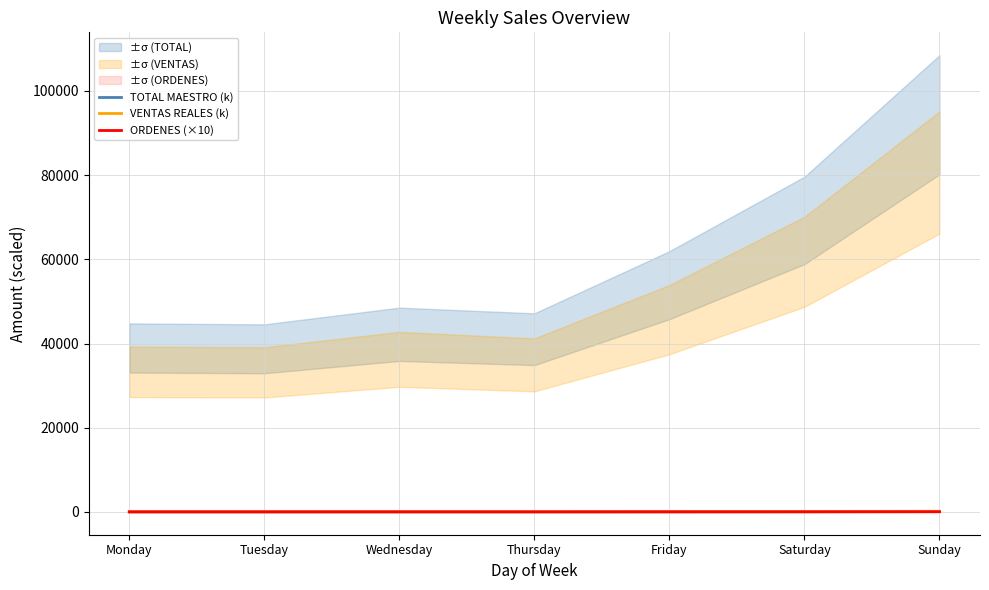

What are all the series names shown in the legend?

TOTAL MAESTRO (k), VENTAS REALES (k), ORDENES (×10)